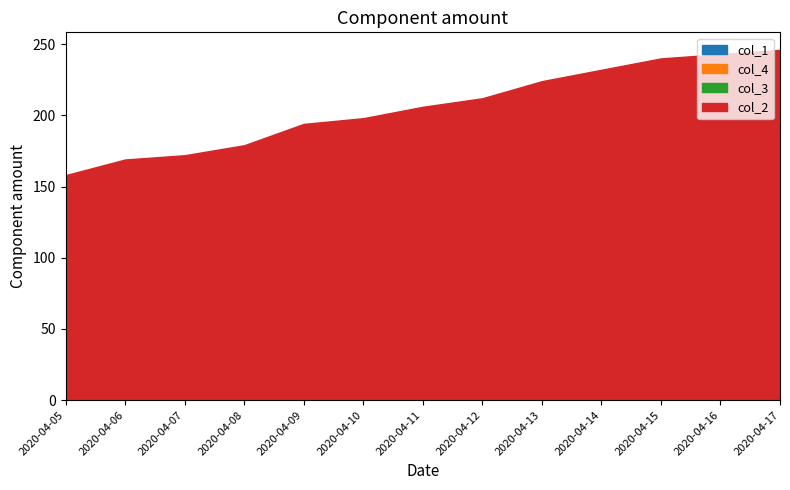

What is the greatest value displayed?

246.0